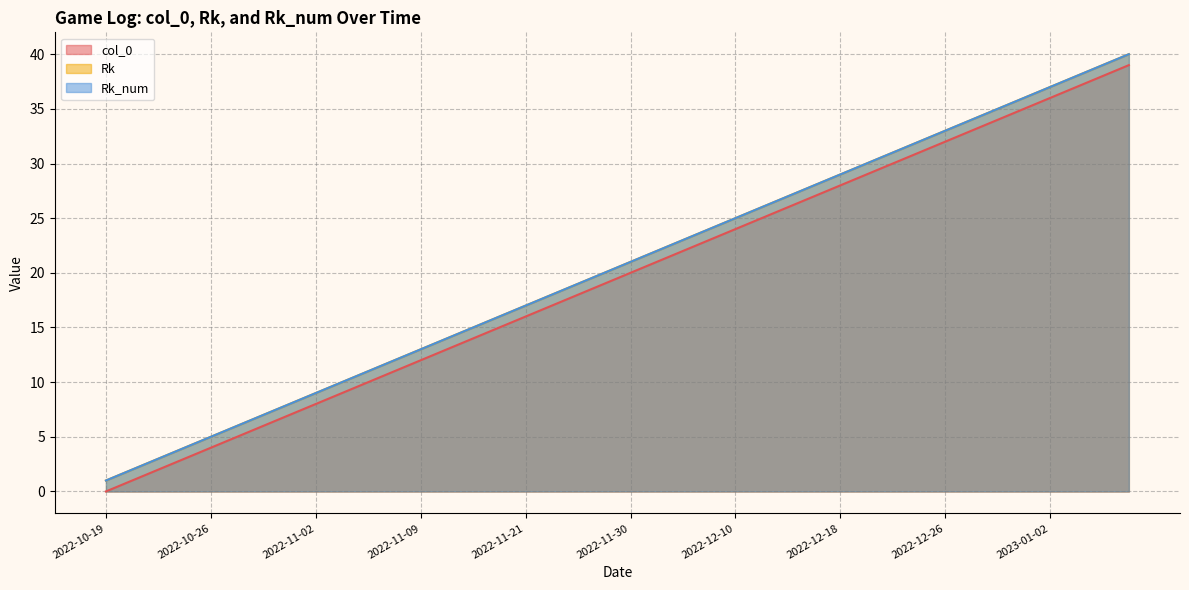

What is the difference between the col_0 values at 2022-12-18 and 2023-01-04?

9